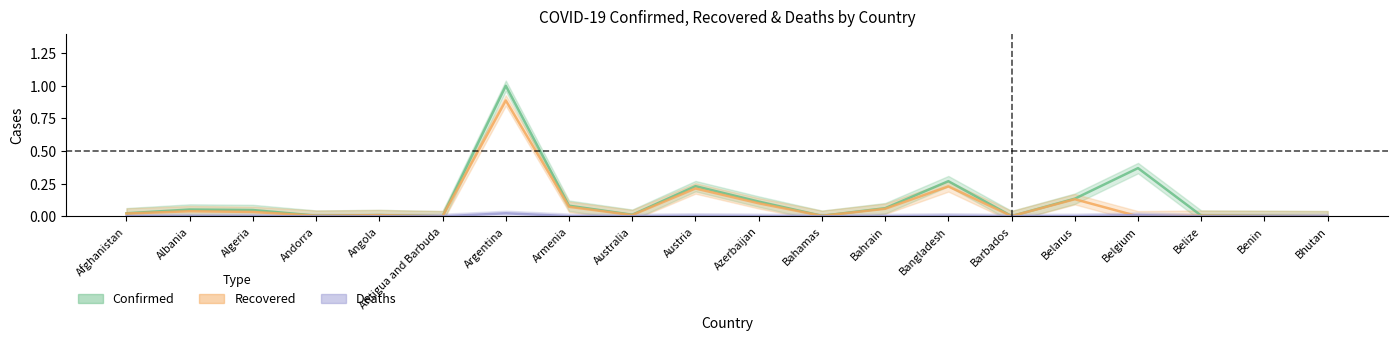

Rank the series by their maximum value, from highest to lowest.

Confirmed, Recovered, Deaths